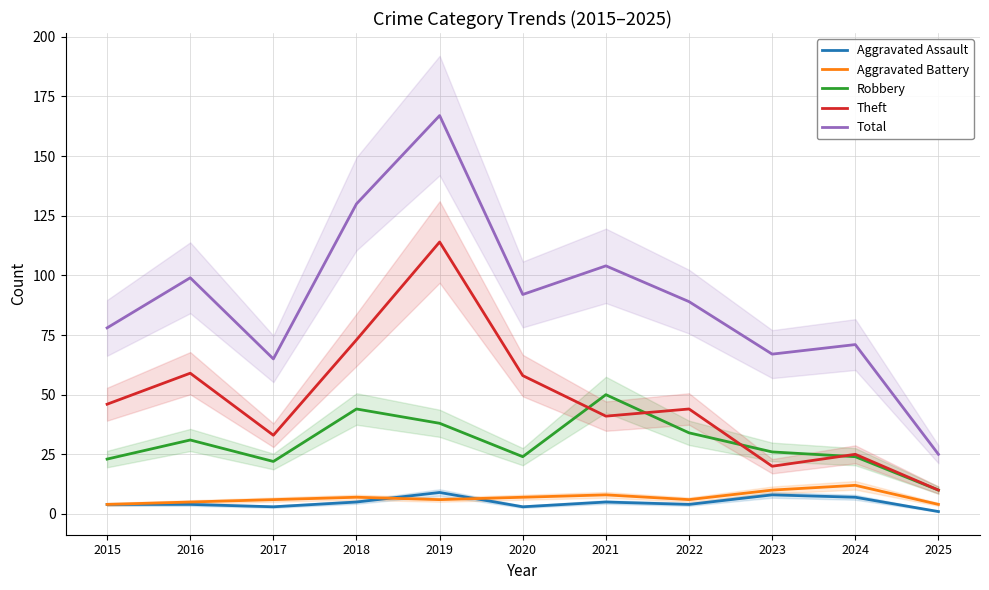

What is the average value of the Theft series?

48